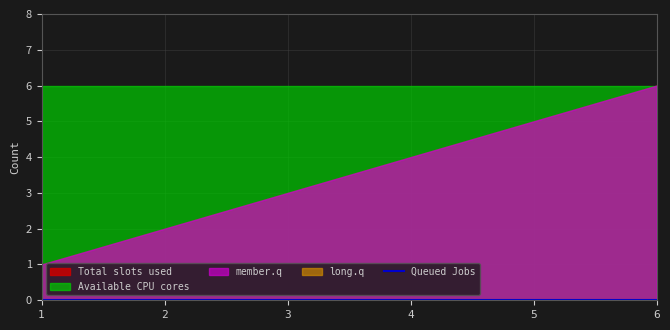

What is the greatest value displayed?

6